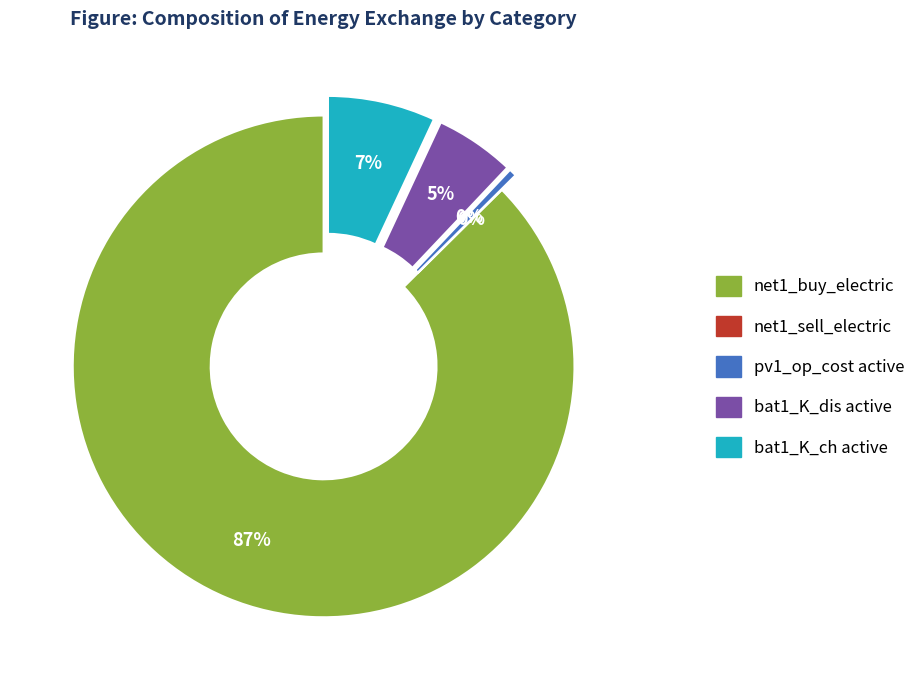

Is it true that pv1_op_cost active is 15% of the pie?

False